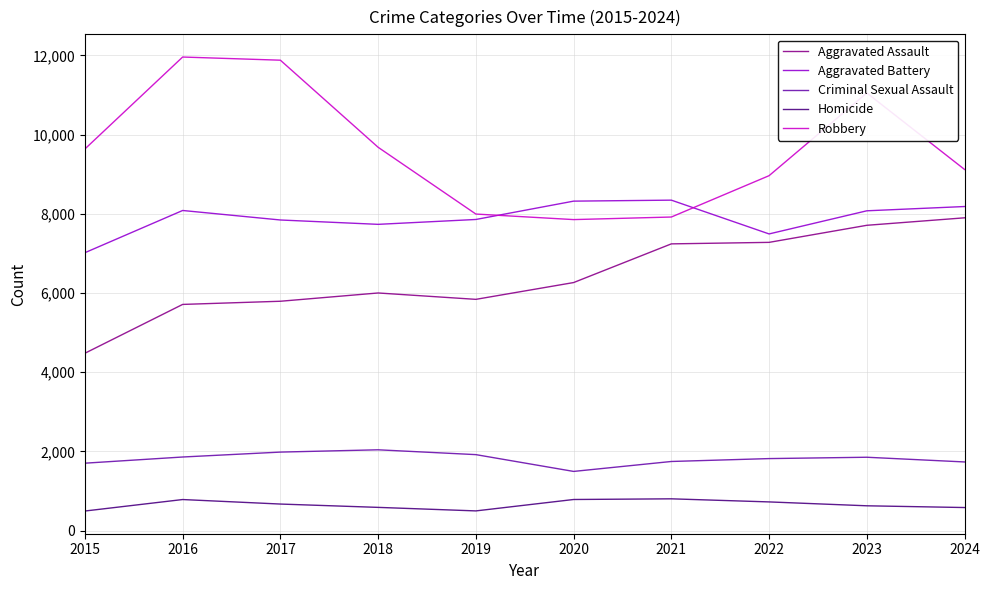

True or false: Aggravated Assault and Criminal Sexual Assault cross at least once.

False